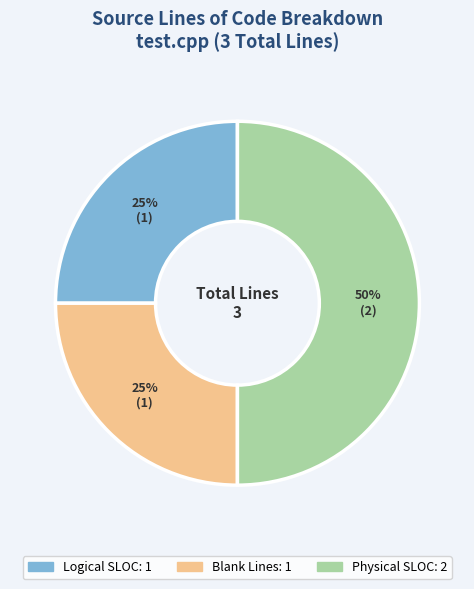

True or false: Physical SLOC accounts for 55% of the total.

False